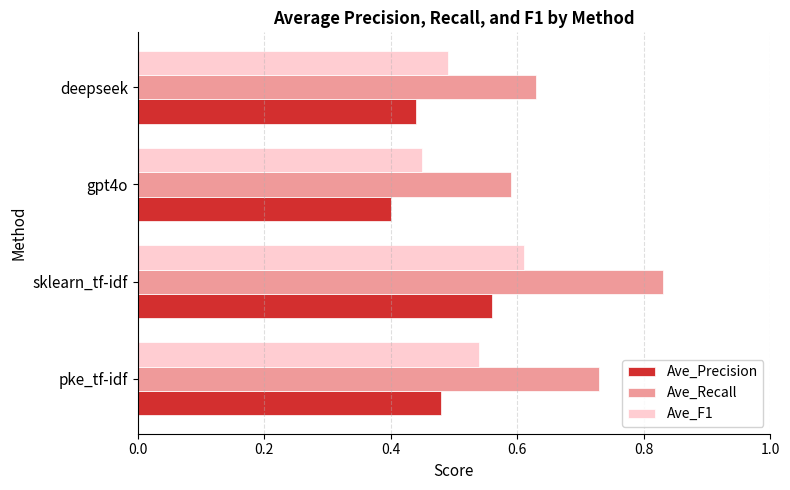

What is the sum of the Ave_Recall values at gpt4o and sklearn_tf-idf?

1.4